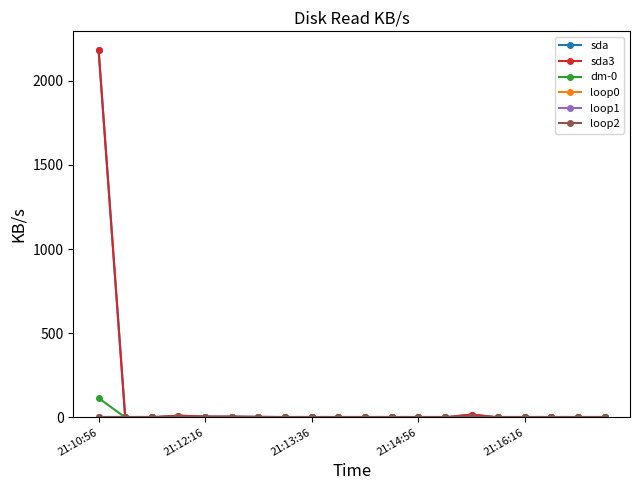

Does the chart have visible grid lines?

No